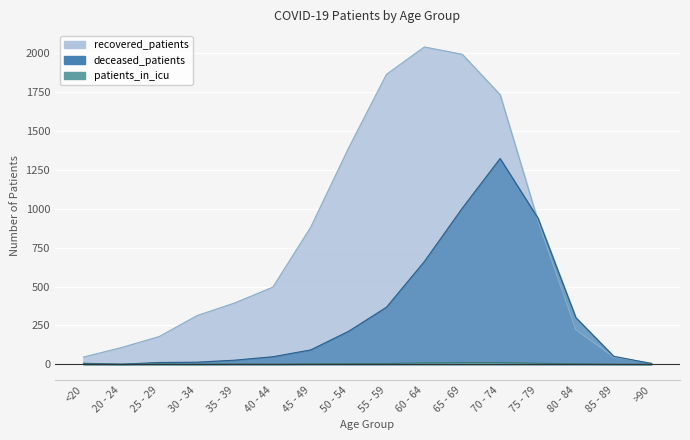

What is the total value across all series at 25 - 29?

190